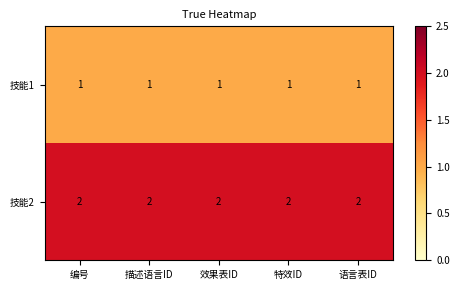

Is it true that 技能1 equals 2 at 效果表ID?

False